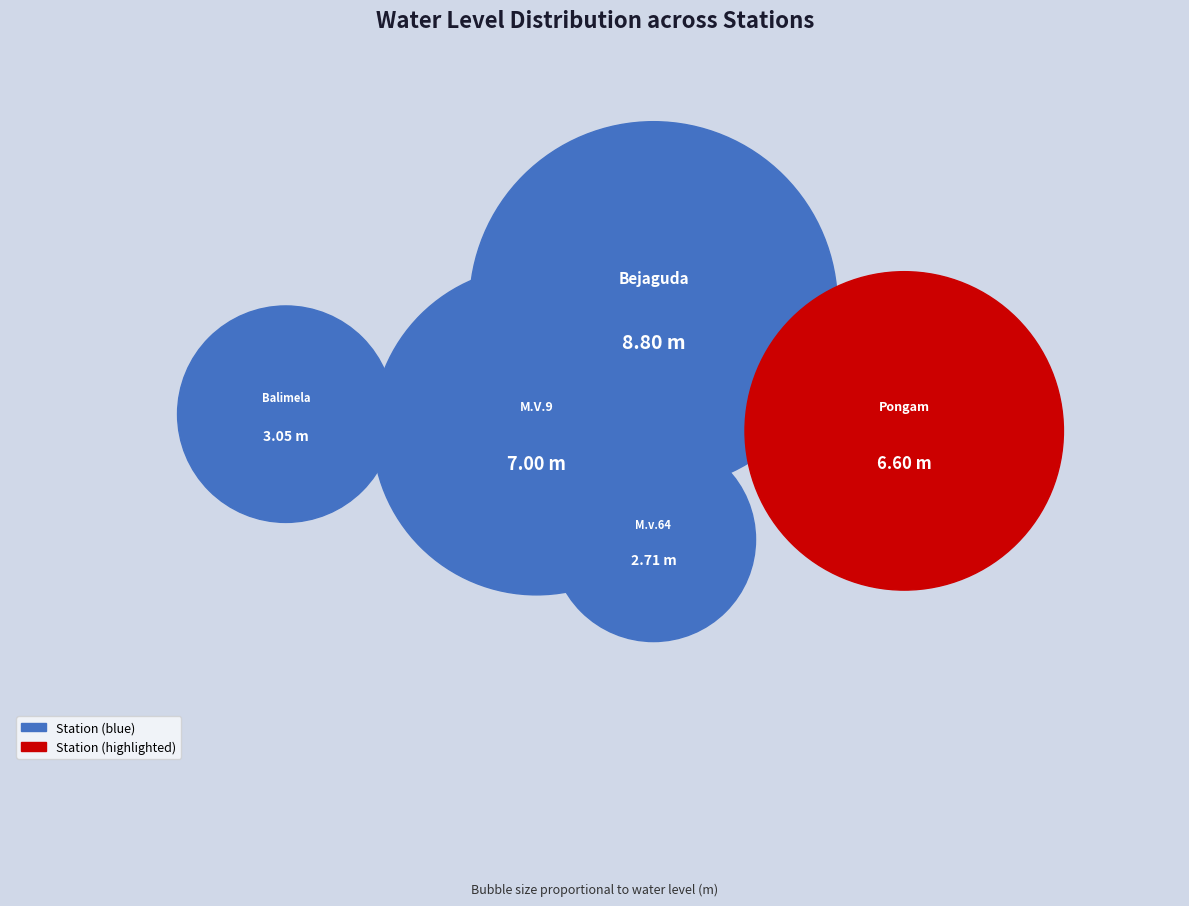

To the nearest percent, what is the average slice percentage?

20%